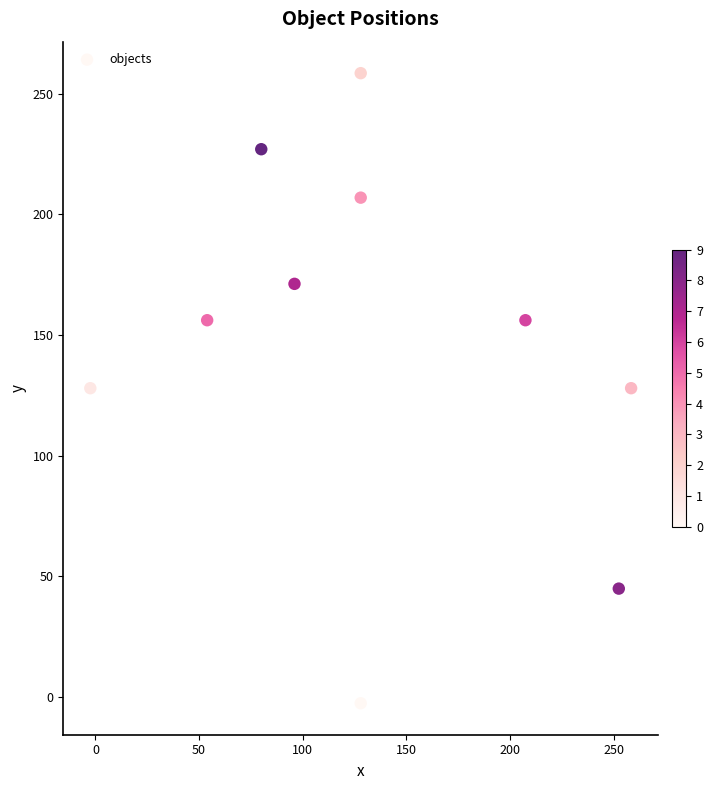

What is the range of Y values (max minus min)?

261.0